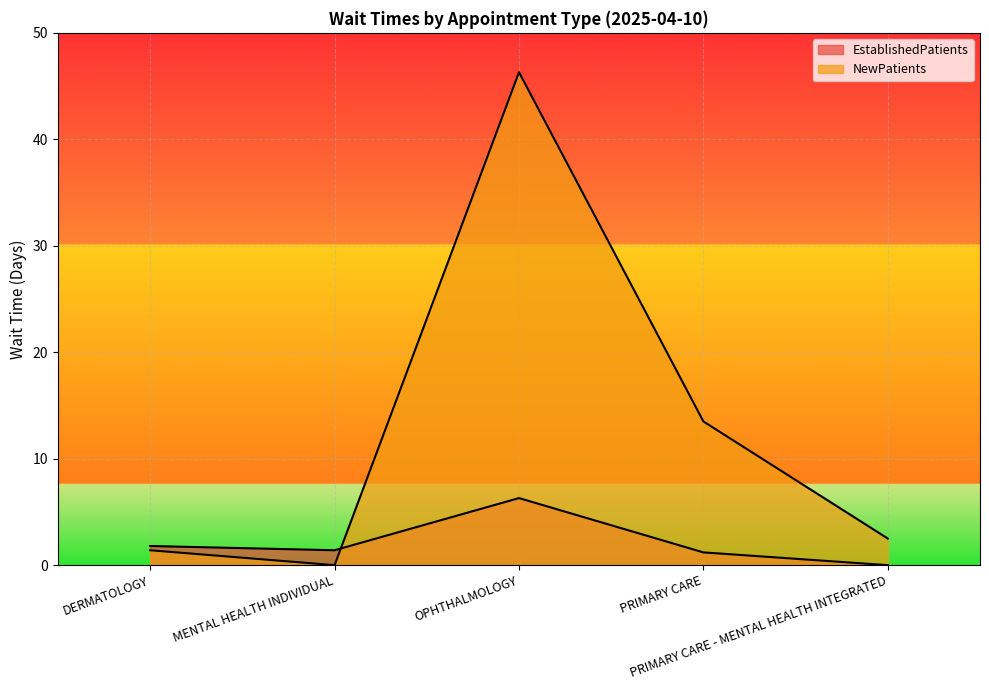

Rank the series by their maximum value, from lowest to highest.

EstablishedPatients, NewPatients